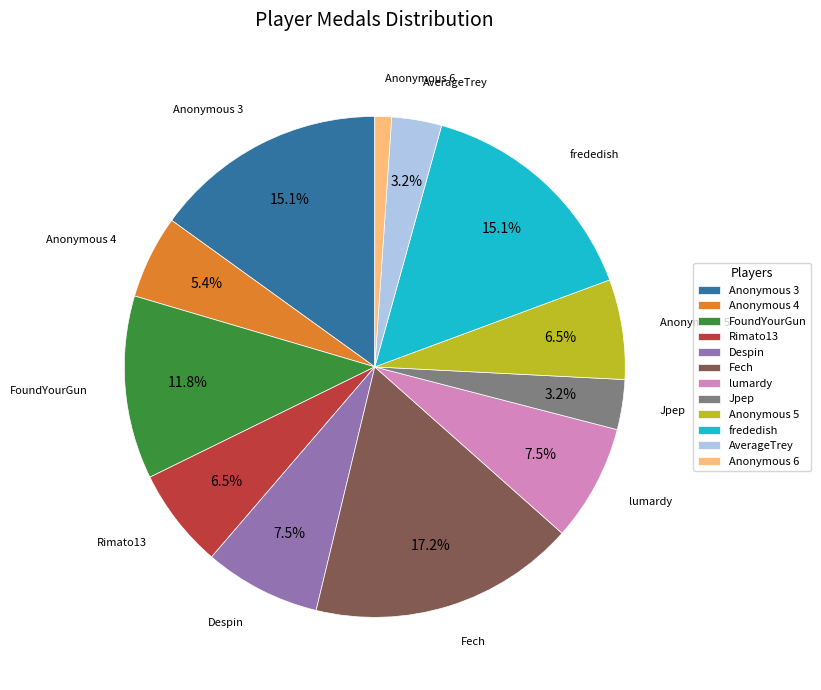

Is Anonymous 6 the majority of the pie?

No